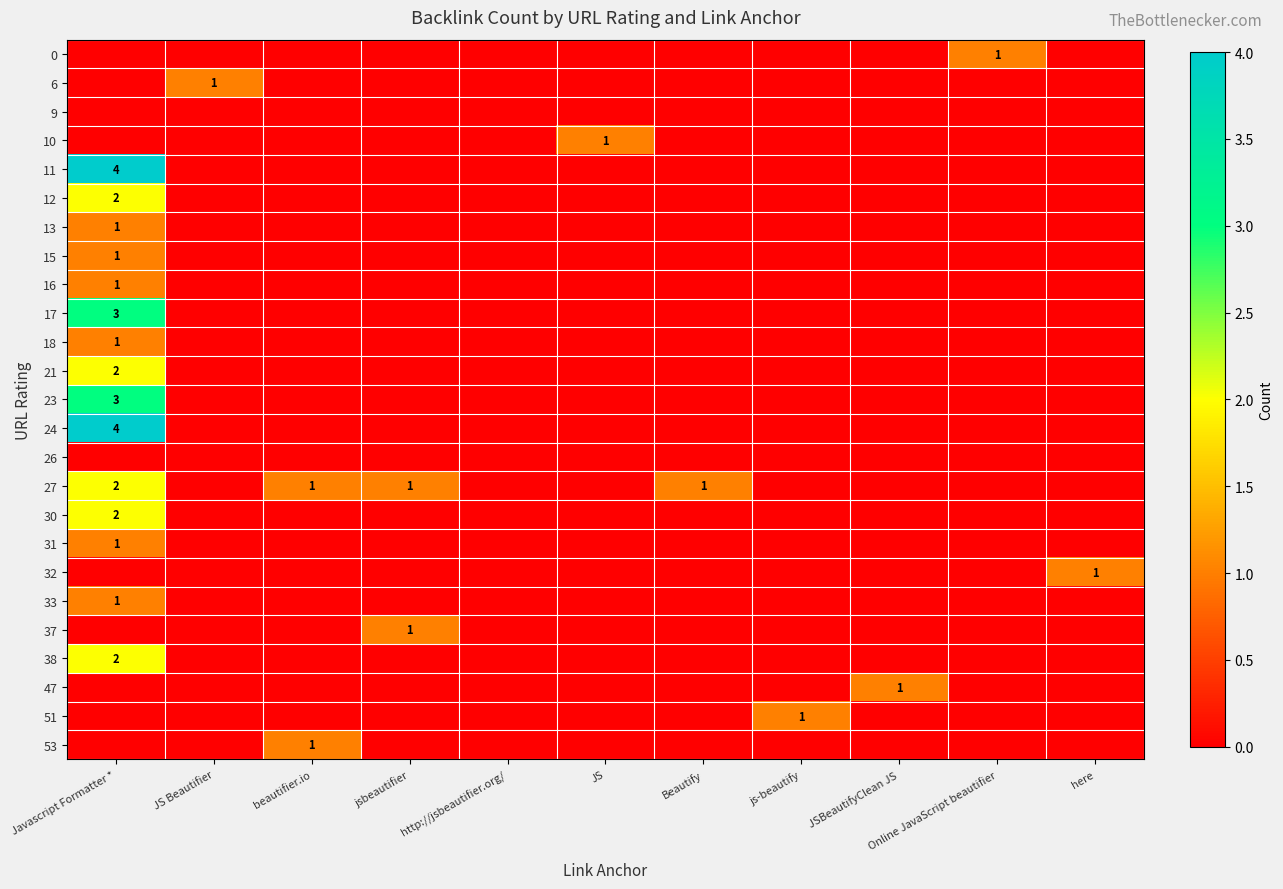

Which label corresponds to the smallest value in the chart?

Javascript Formatter *